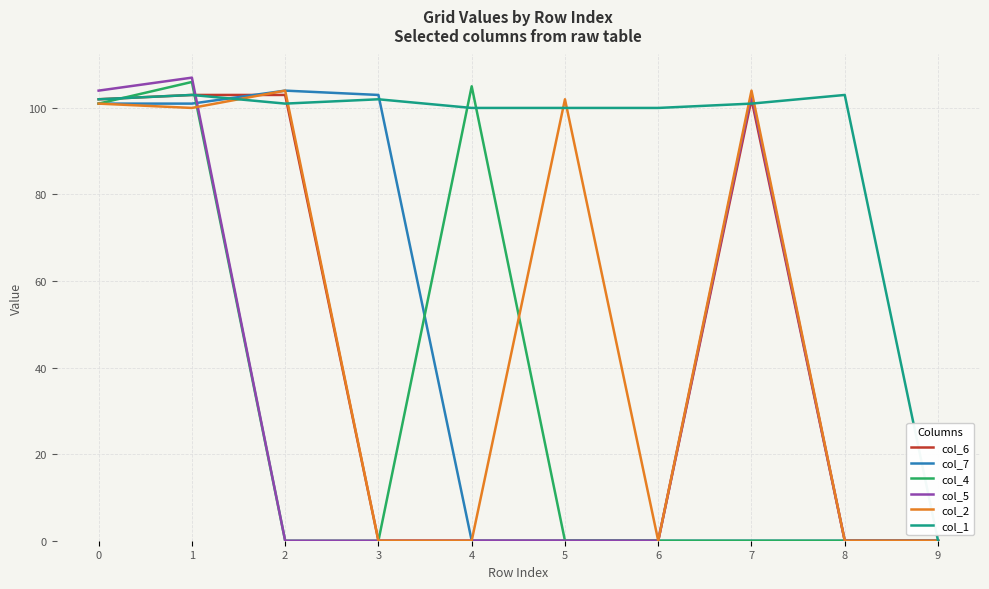

What is the highest value of the col_2 series?

104